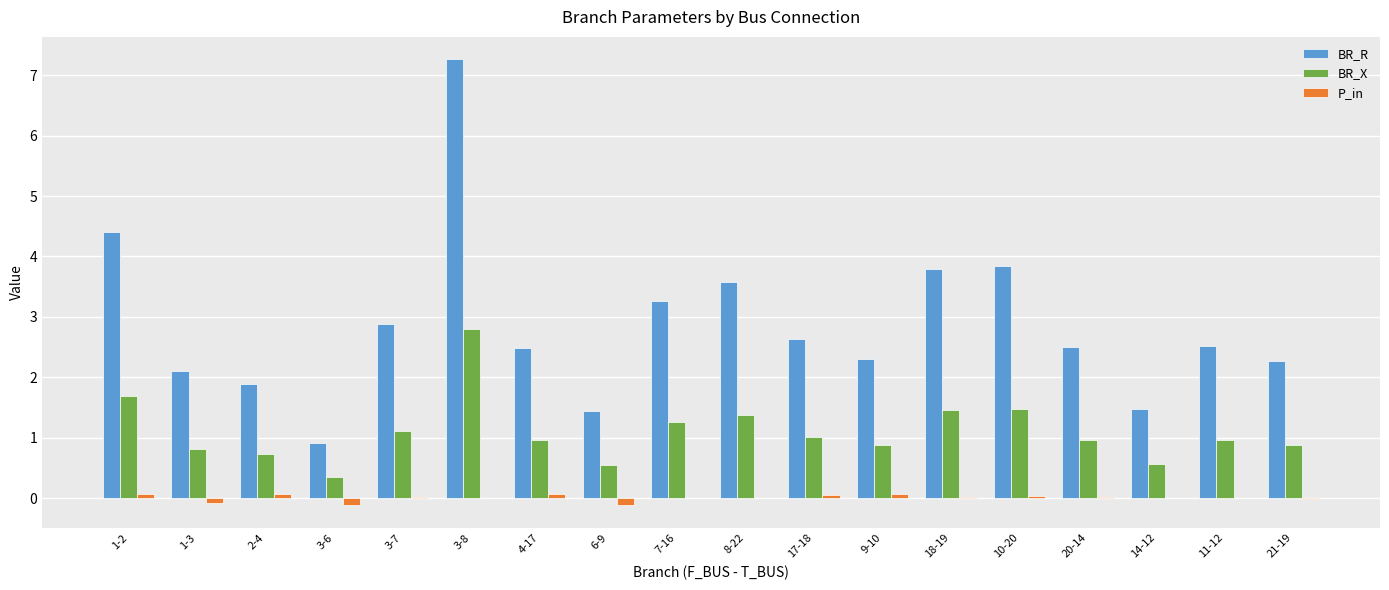

True or false: BR_X has a value of 1.7 at 1-2.

True